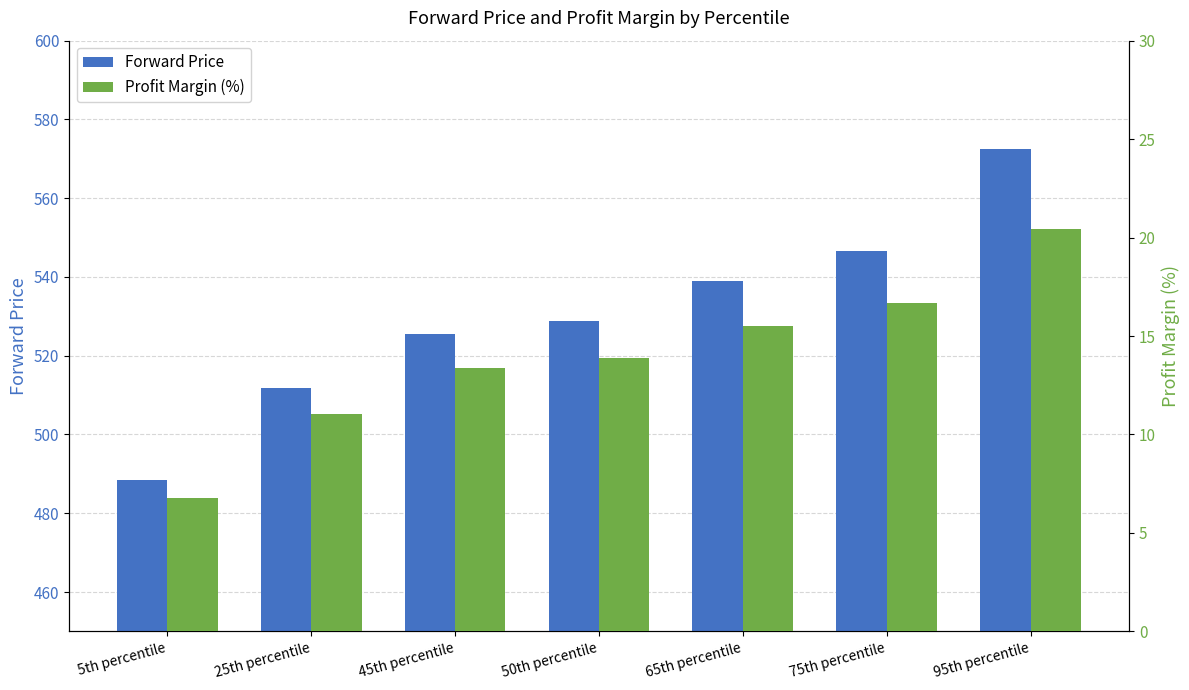

Which label corresponds to the smallest value in the chart?

5th percentile